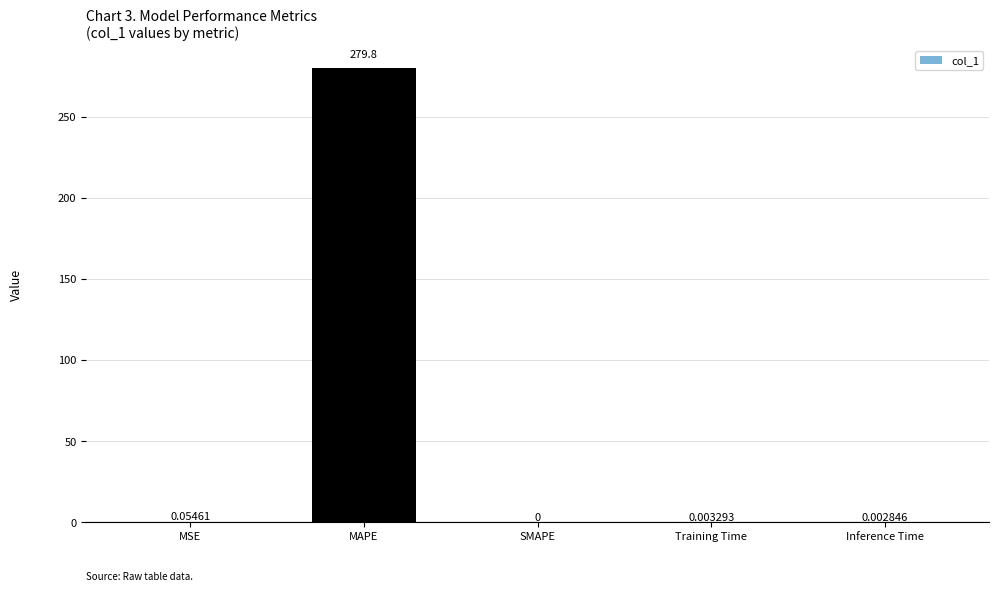

Count the number of categories in the chart.

5